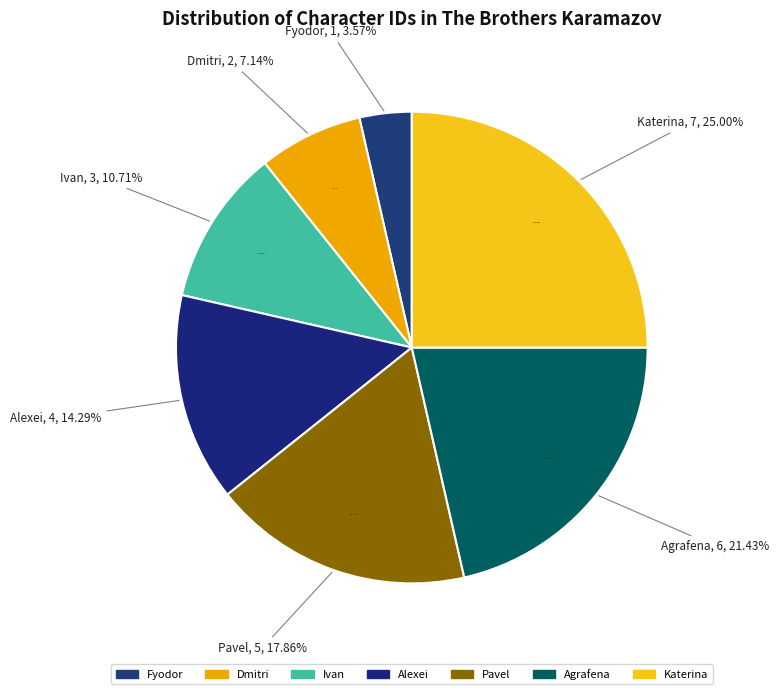

How much of the chart is everything except Pavel?

82.1%